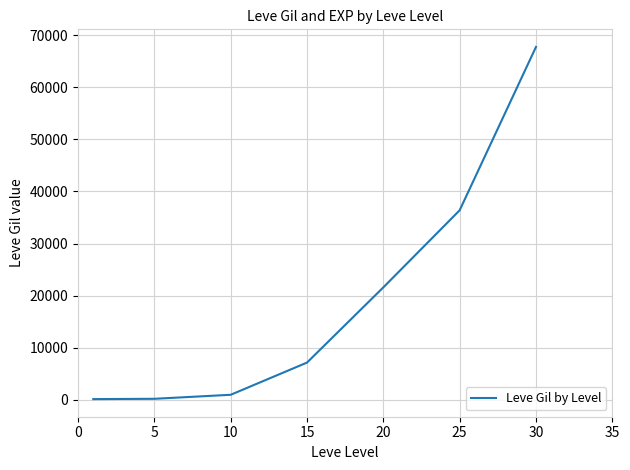

What is the difference between the second highest and second lowest values?

36170